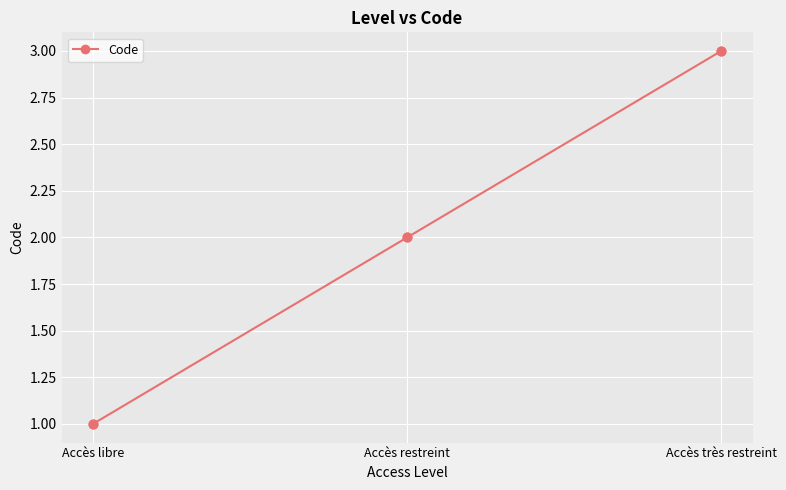

Approximately how many times larger is the value at Accès restreint compared to Accès libre?

2.0